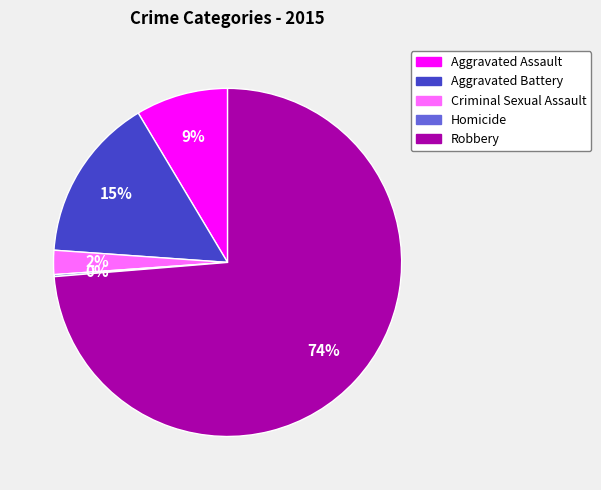

Between Criminal Sexual Assault and Aggravated Assault, which is larger?

Aggravated Assault